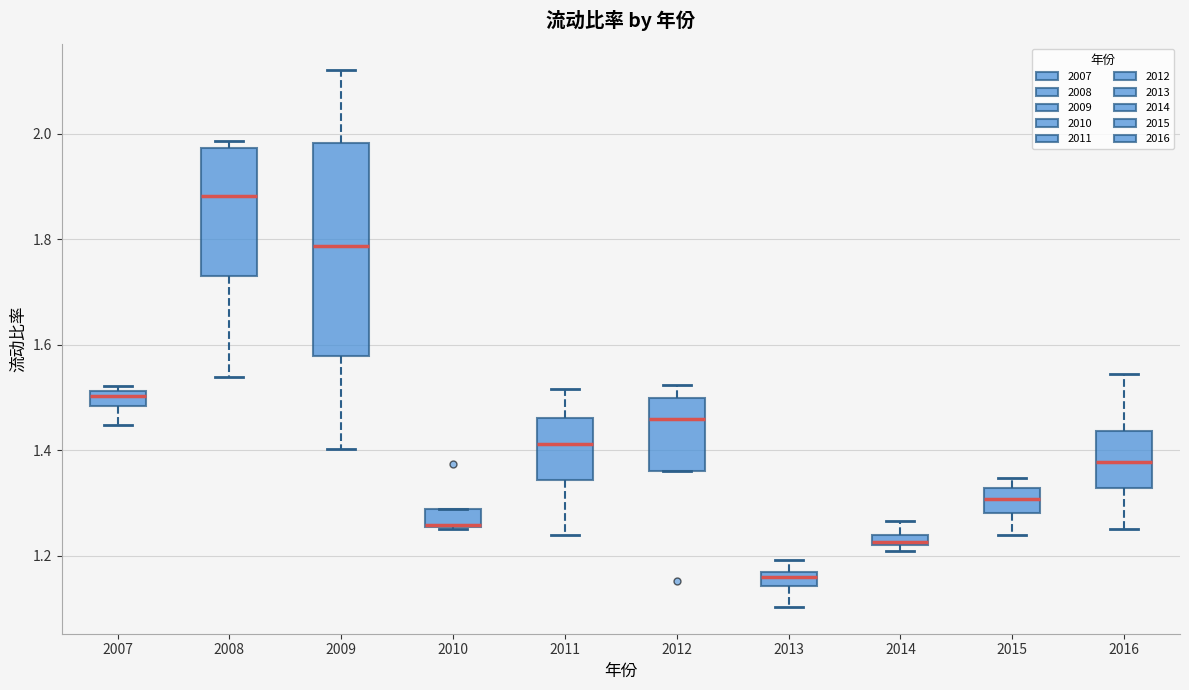

Comparing the boxes themselves (not the whiskers), which one is the tallest?

2009